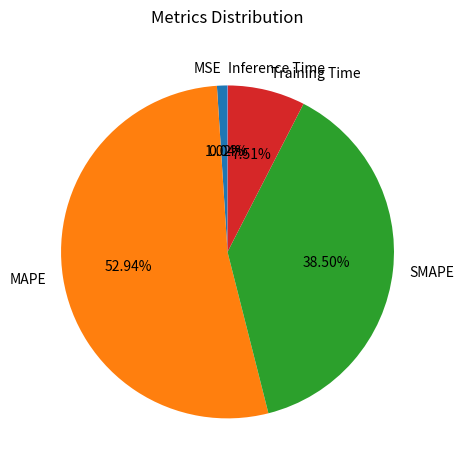

Which category accounts for the majority?

MAPE